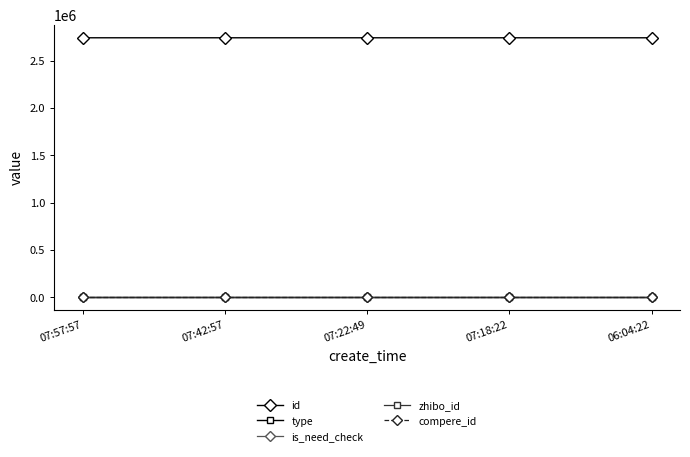

True or false: zhibo_id and id intersect in this chart.

False